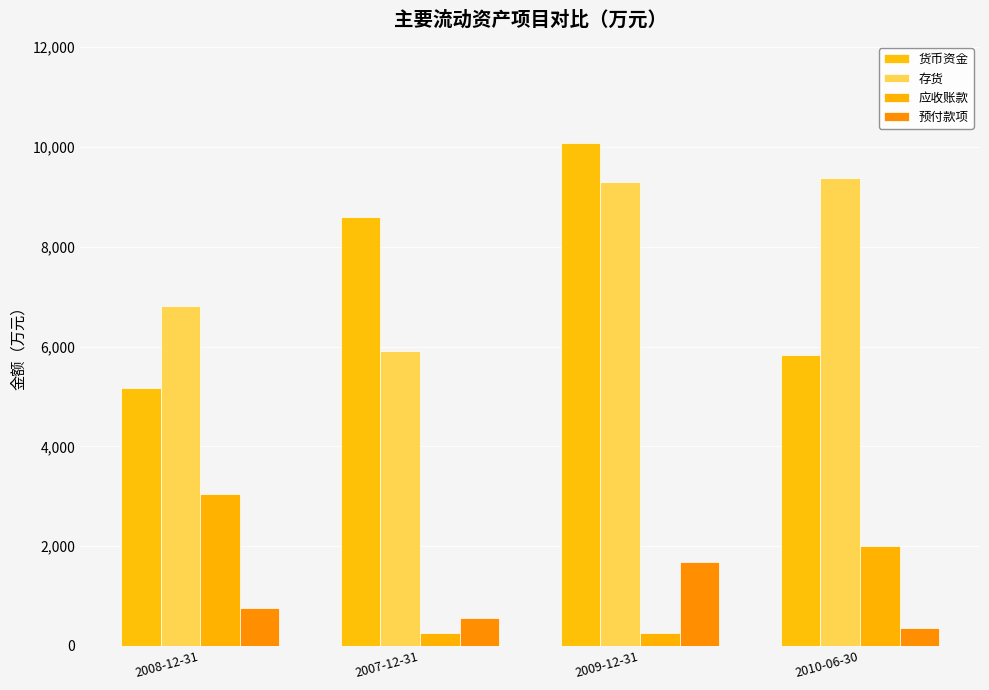

What are all the series names shown in the legend?

货币资金, 存货, 应收账款, 预付款项